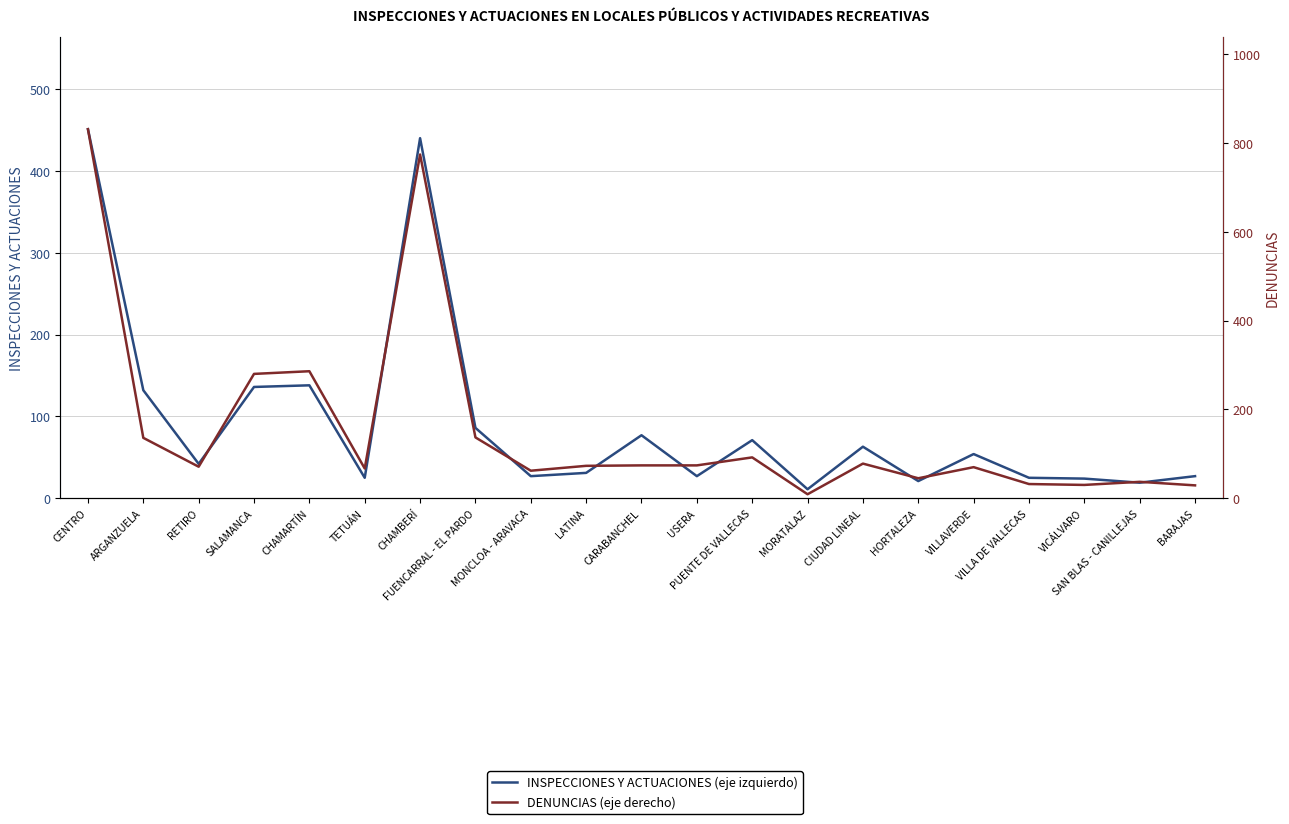

How many intersections are there between DENUNCIAS and INSPECCIONES Y ACTUACIONES?

4